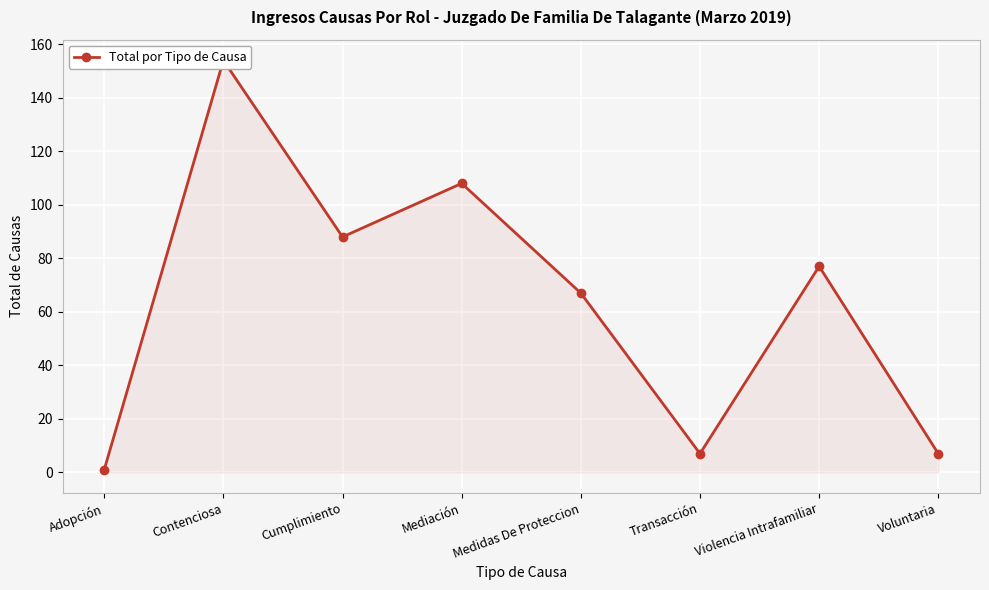

Count the number of data series in this chart.

1